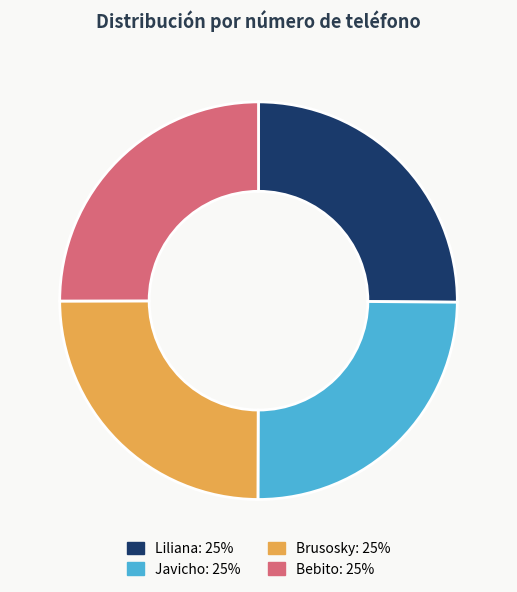

Does any single category account for the majority?

No